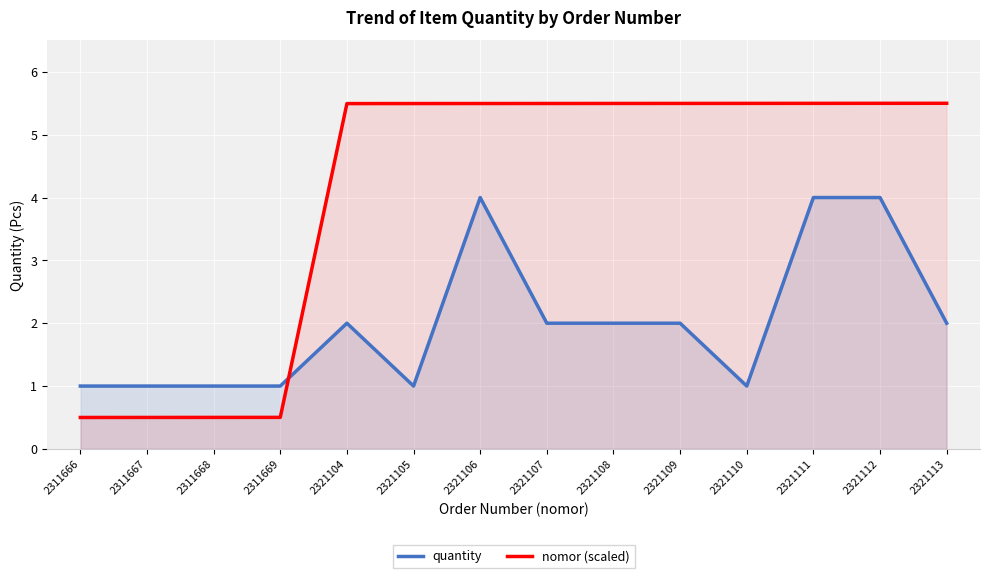

What is the sum of all quantity values?

28.0